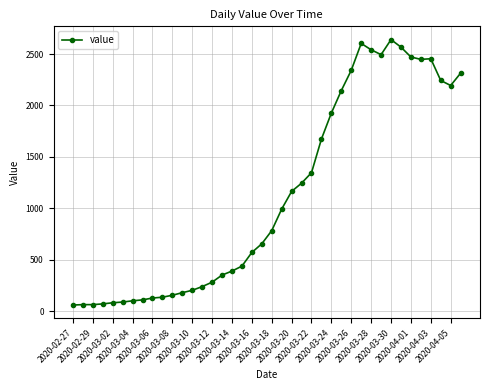

What is the value of the 6th point from the left?

90